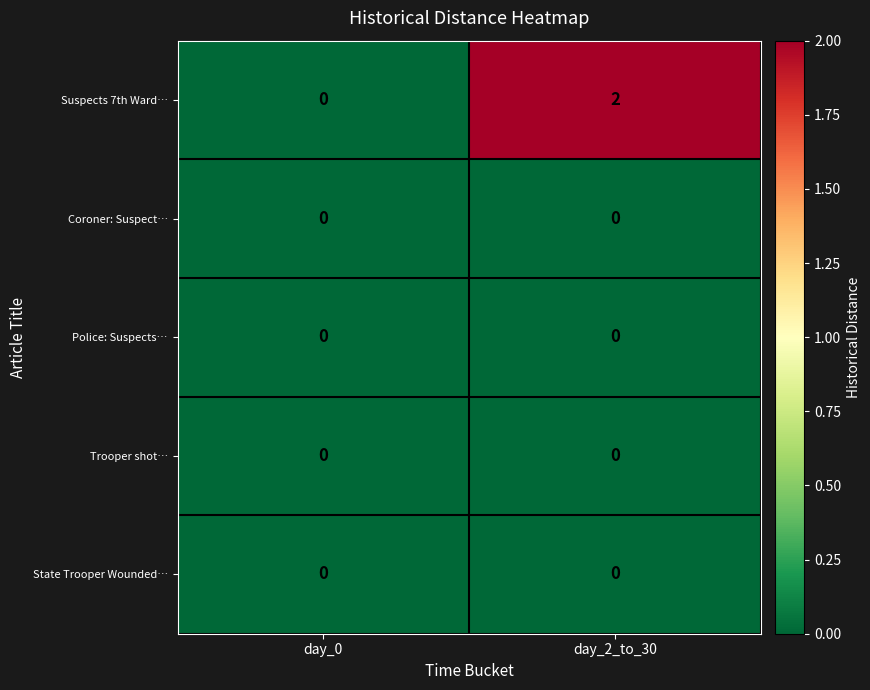

Between day_0 and day_2_to_30, which series saw the biggest shift?

Suspects 7th Ward…